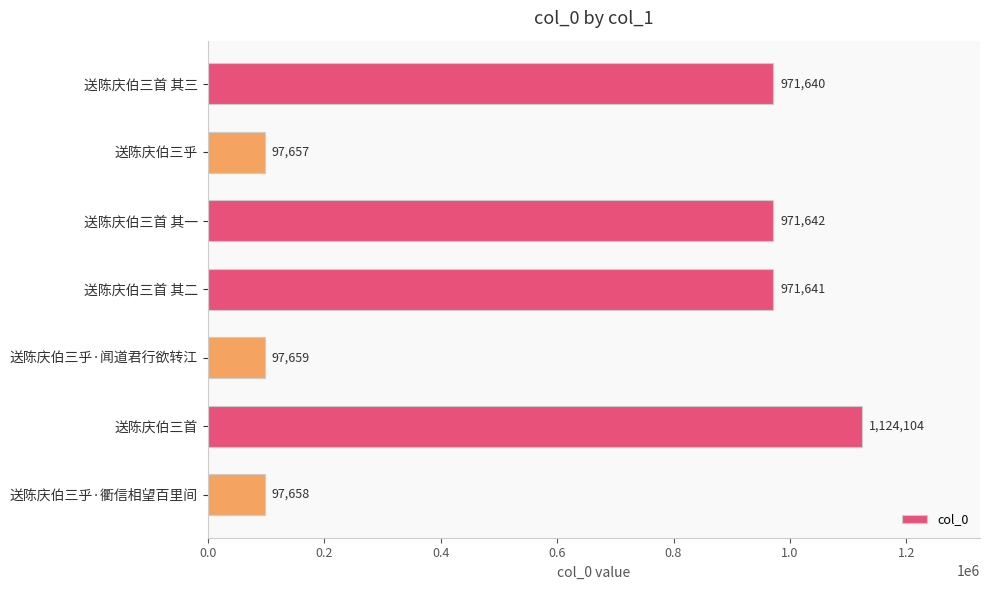

What is the label of the 4th bar from the top?

送陈庆伯三首 其二